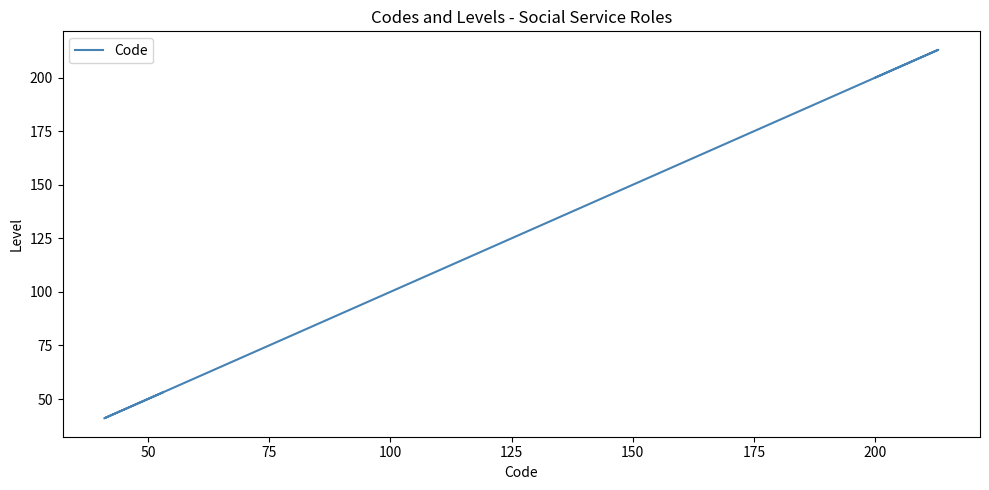

How many series are shown in this chart?

1